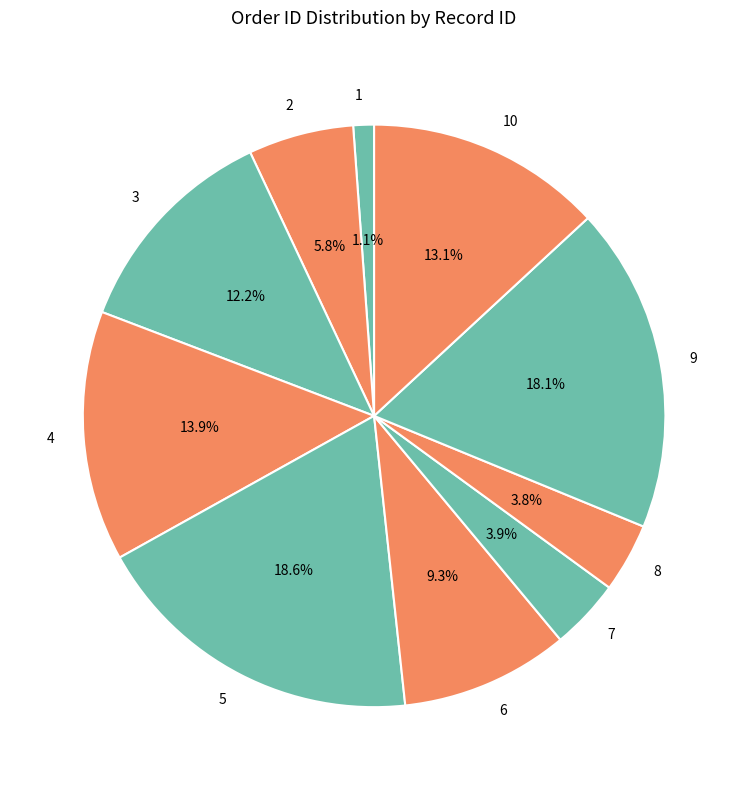

What is the ratio of the value at 9 to the value at 7?

4.6